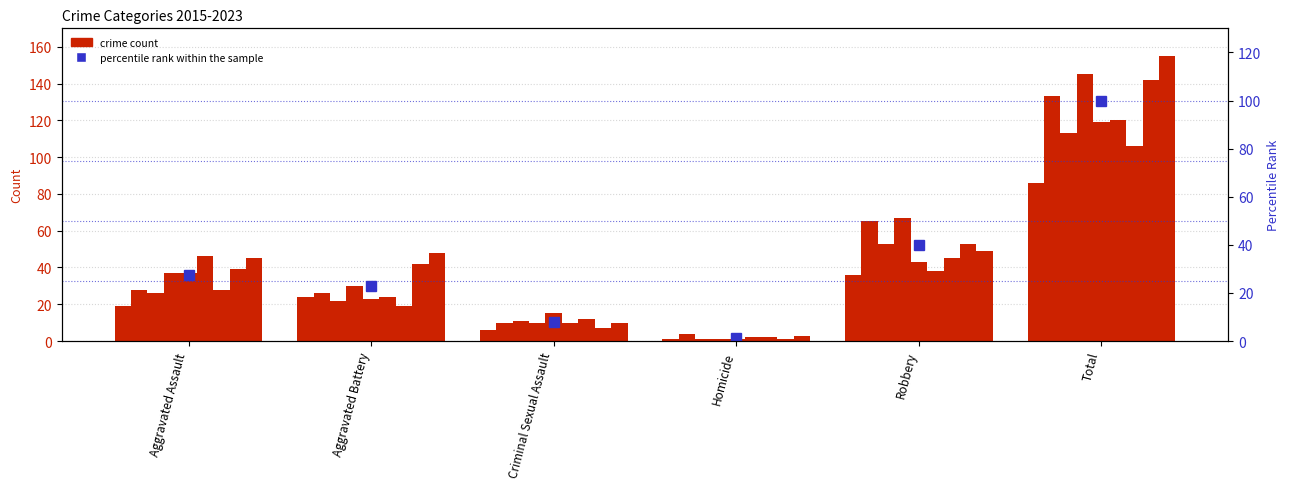

At which category does the chart reach its peak across all series?

Total